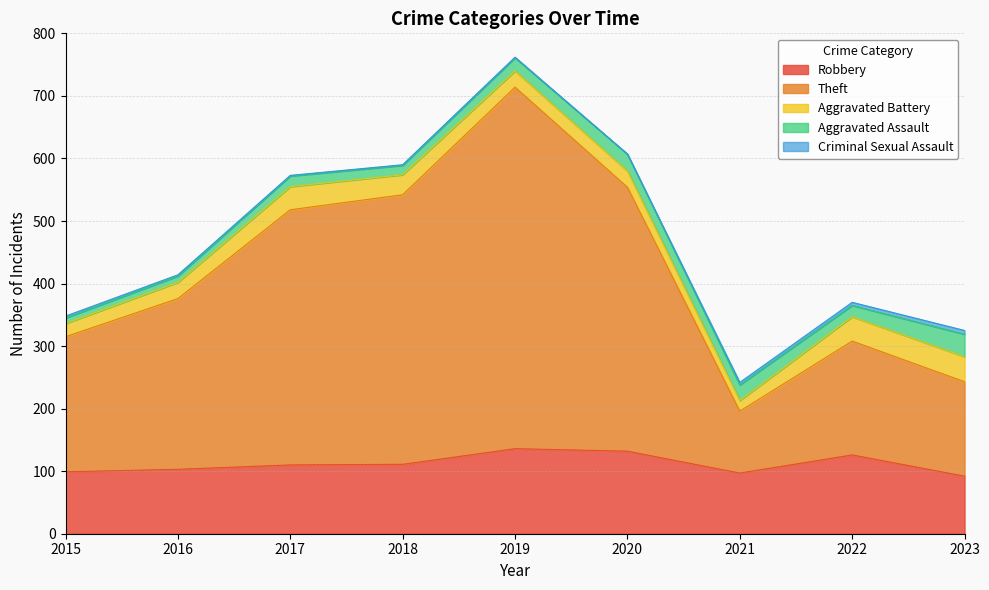

How many lines are shown in the chart?

5